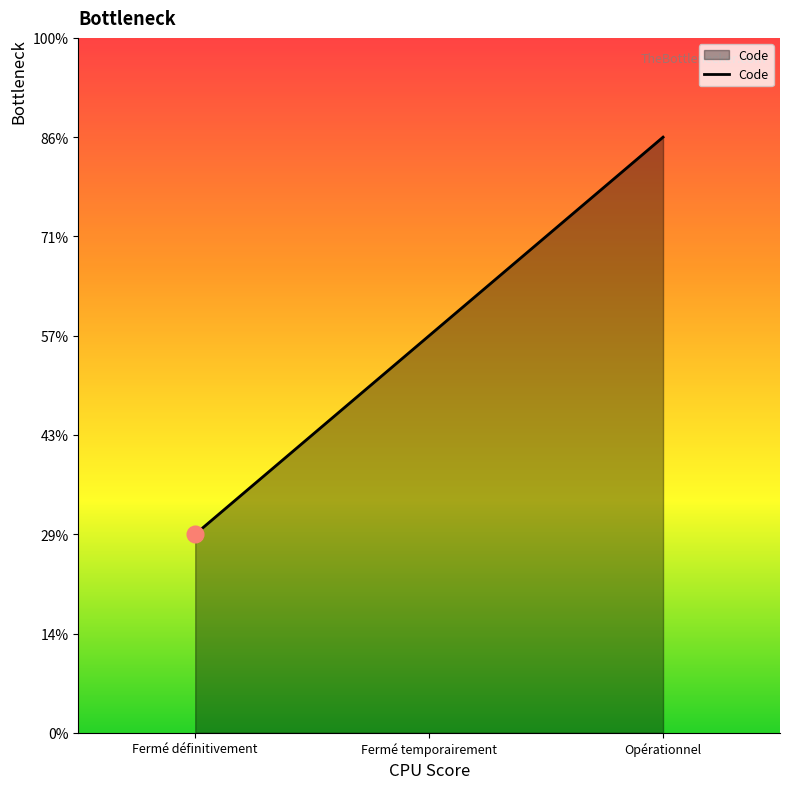

Does the chart display data point markers on the line(s)?

No